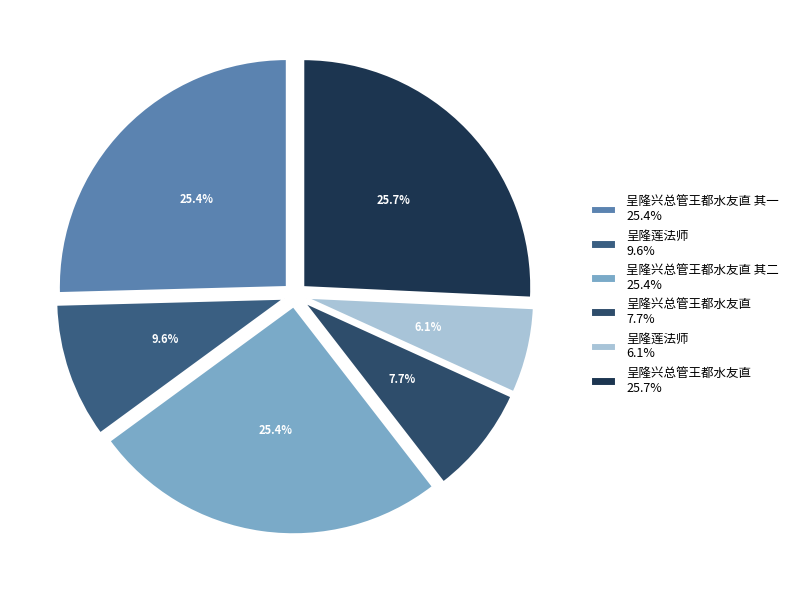

What is the smallest slice in the pie chart?

呈隆莲法师 6.1%